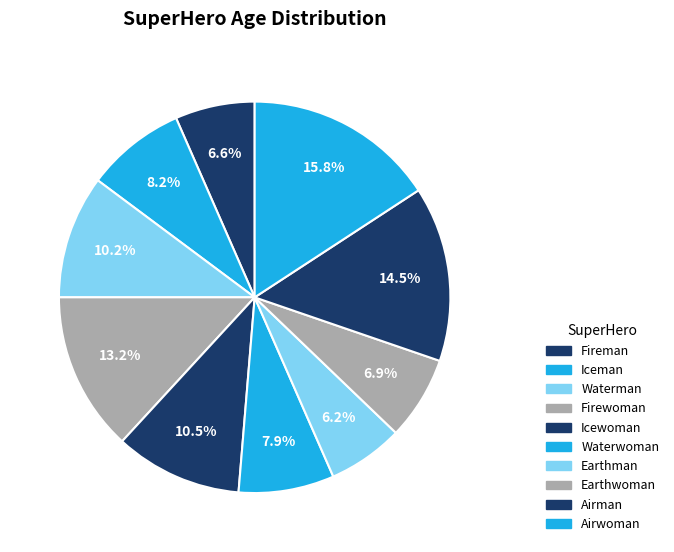

Count the number of slices in the pie.

10